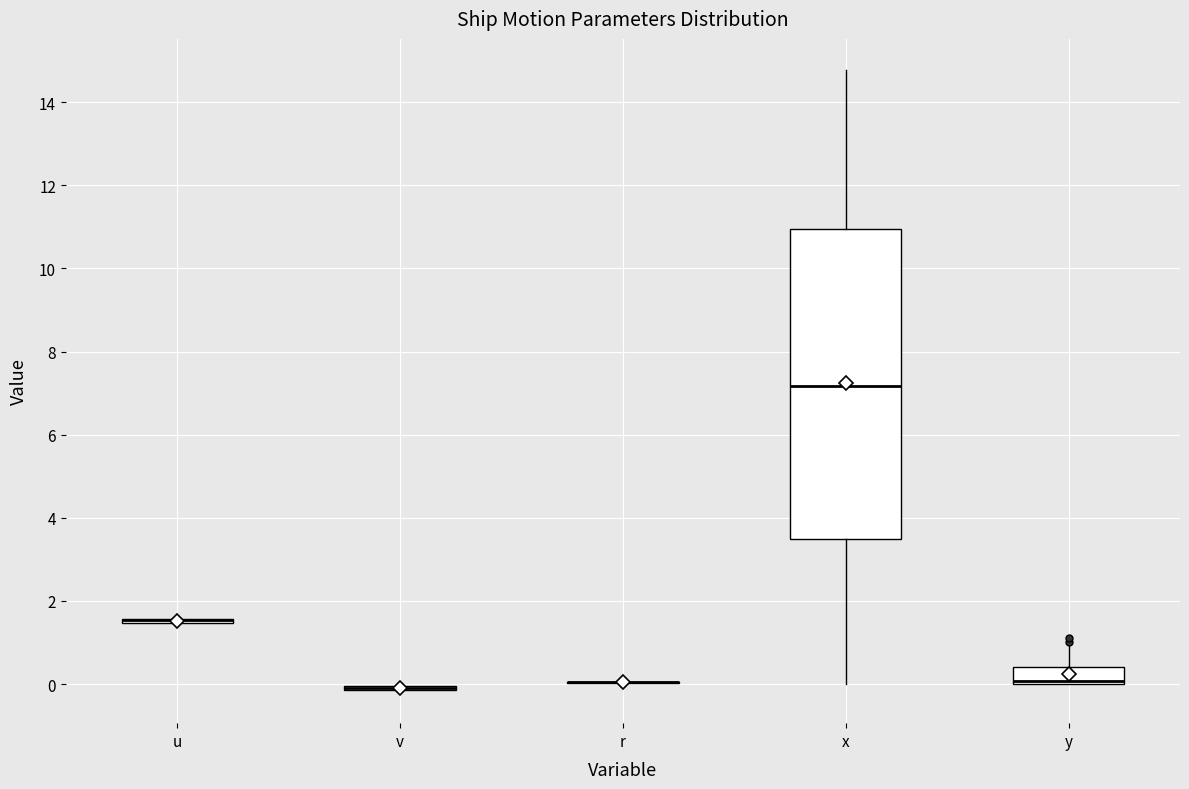

Comparing the boxes themselves (not the whiskers), which one is the tallest?

x